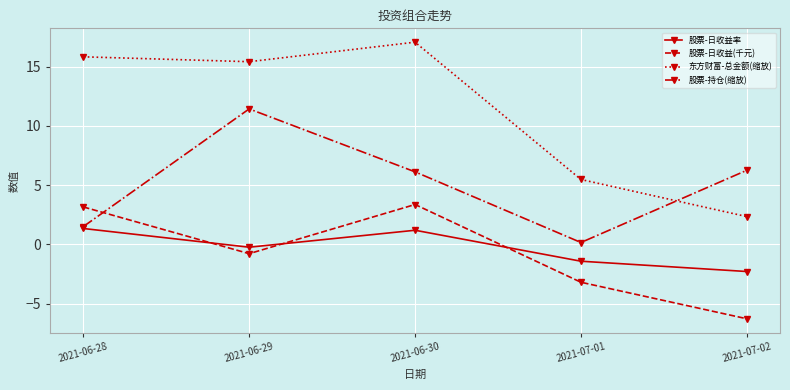

Does the chart display data point markers on the line(s)?

Yes